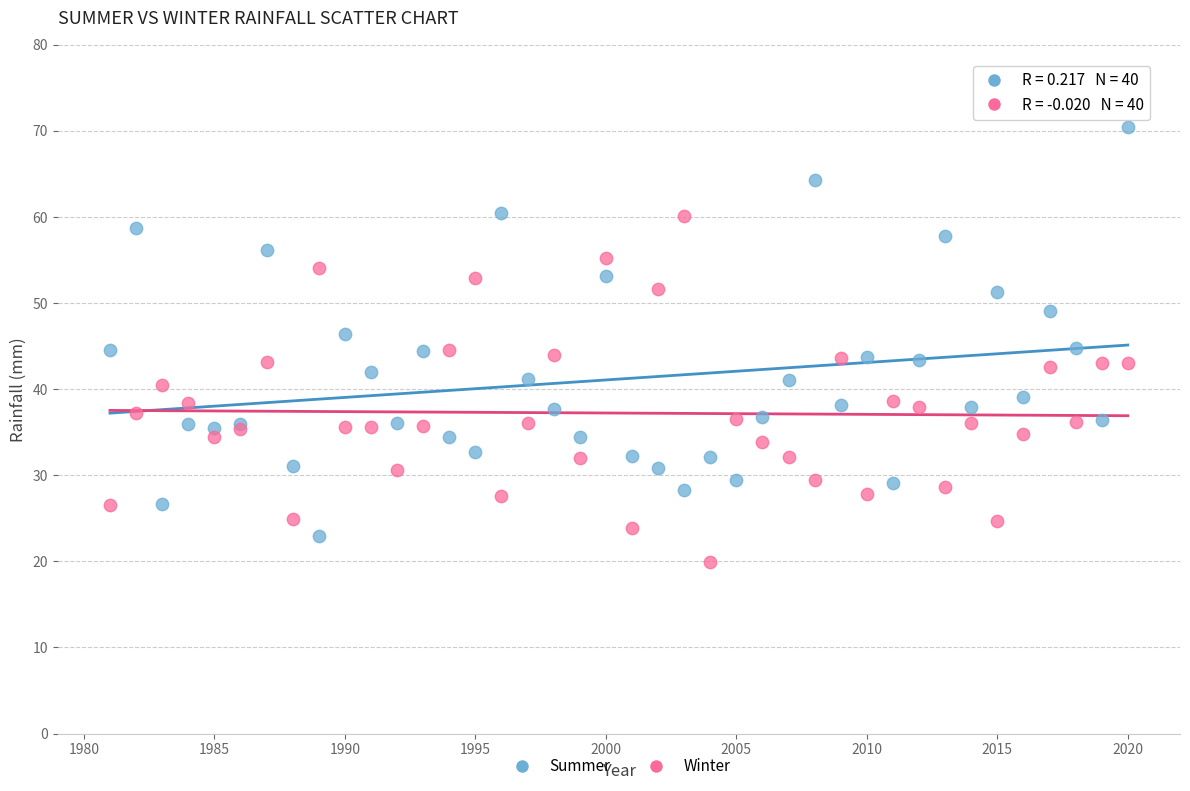

Which series contains the highest Y value?

Summer